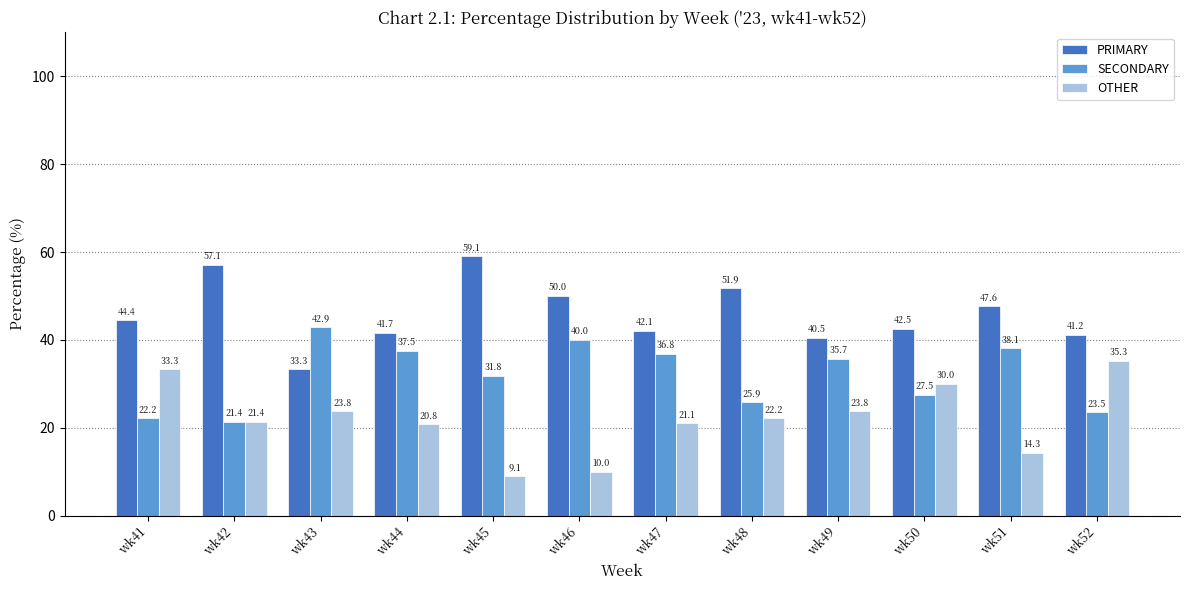

What is the difference between the OTHER values at wk47 and wk41?

12.3